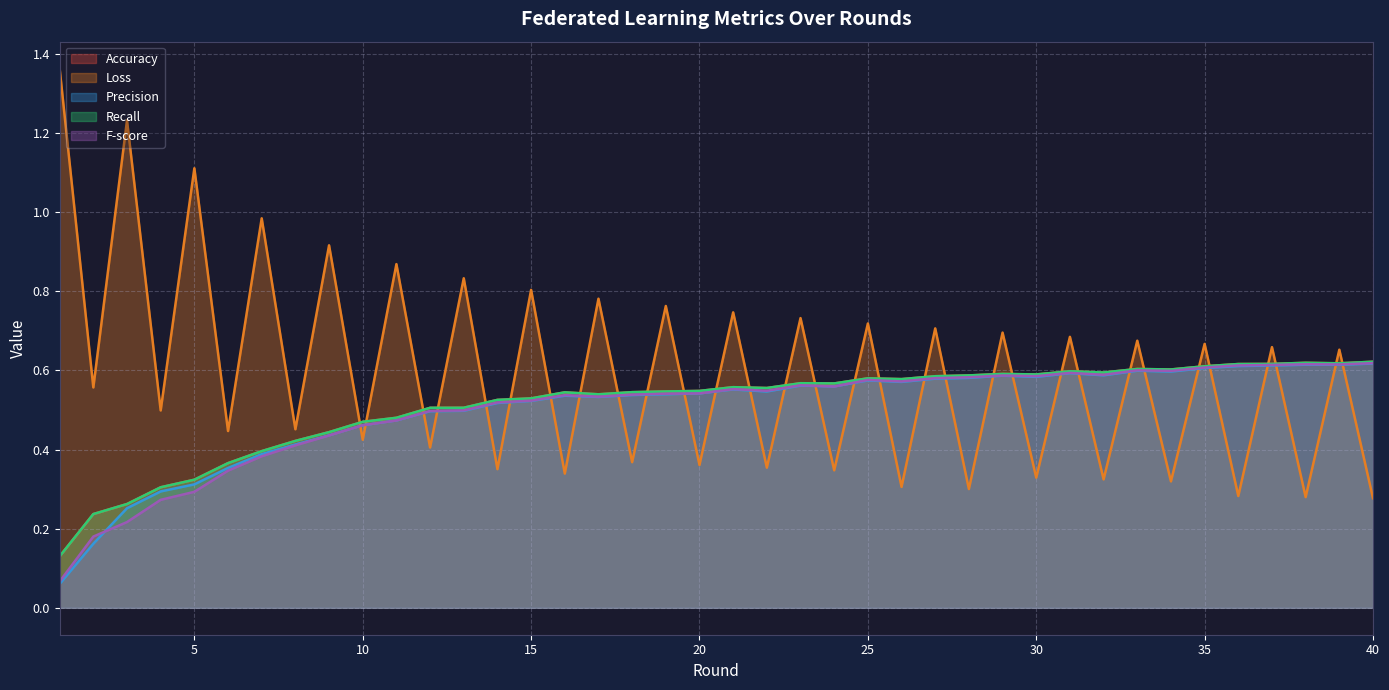

Reading left to right, list all the values displayed in this chart.

Accuracy: 0.1	0.2	0.3	0.3	0.3	0.4	0.4	0.4	0.4	0.5	0.5	0.5	0.5	0.5	0.5	0.5	0.5	0.5	0.5	0.5	0.6	0.6	0.6	0.6	0.6	0.6	0.6	0.6	0.6	0.6	0.6	0.6	0.6	0.6	0.6	0.6	0.6	0.6	0.6	0.6
Loss: 1.4	0.6	1.2	0.5	1.1	0.4	1.0	0.5	0.9	0.4	0.9	0.4	0.8	0.4	0.8	0.3	0.8	0.4	0.8	0.4	0.7	0.4	0.7	0.3	0.7	0.3	0.7	0.3	0.7	0.3	0.7	0.3	0.7	0.3	0.7	0.3	0.7	0.3	0.7	0.3
Precision: 0.1	0.2	0.3	0.3	0.3	0.4	0.4	0.4	0.4	0.5	0.5	0.5	0.5	0.5	0.5	0.5	0.5	0.5	0.5	0.5	0.6	0.5	0.6	0.6	0.6	0.6	0.6	0.6	0.6	0.6	0.6	0.6	0.6	0.6	0.6	0.6	0.6	0.6	0.6	0.6
Recall: 0.1	0.2	0.3	0.3	0.3	0.4	0.4	0.4	0.4	0.5	0.5	0.5	0.5	0.5	0.5	0.5	0.5	0.5	0.5	0.5	0.6	0.6	0.6	0.6	0.6	0.6	0.6	0.6	0.6	0.6	0.6	0.6	0.6	0.6	0.6	0.6	0.6	0.6	0.6	0.6
F-score: 0.1	0.2	0.2	0.3	0.3	0.3	0.4	0.4	0.4	0.5	0.5	0.5	0.5	0.5	0.5	0.5	0.5	0.5	0.5	0.5	0.6	0.5	0.6	0.6	0.6	0.6	0.6	0.6	0.6	0.6	0.6	0.6	0.6	0.6	0.6	0.6	0.6	0.6	0.6	0.6